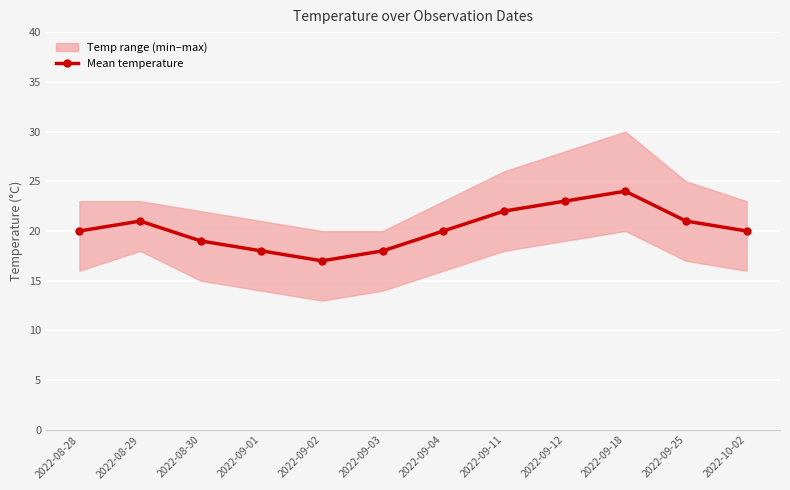

Between 2022-09-04 and 2022-08-30, which is larger?

2022-09-04